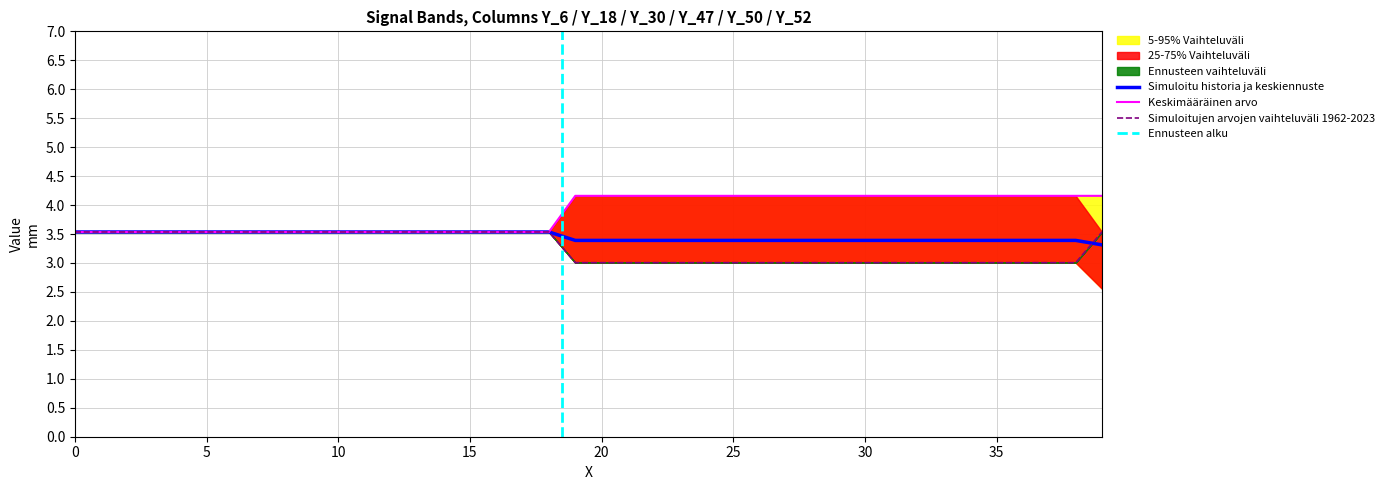

At how many categories does at least one series exceed 3?

40